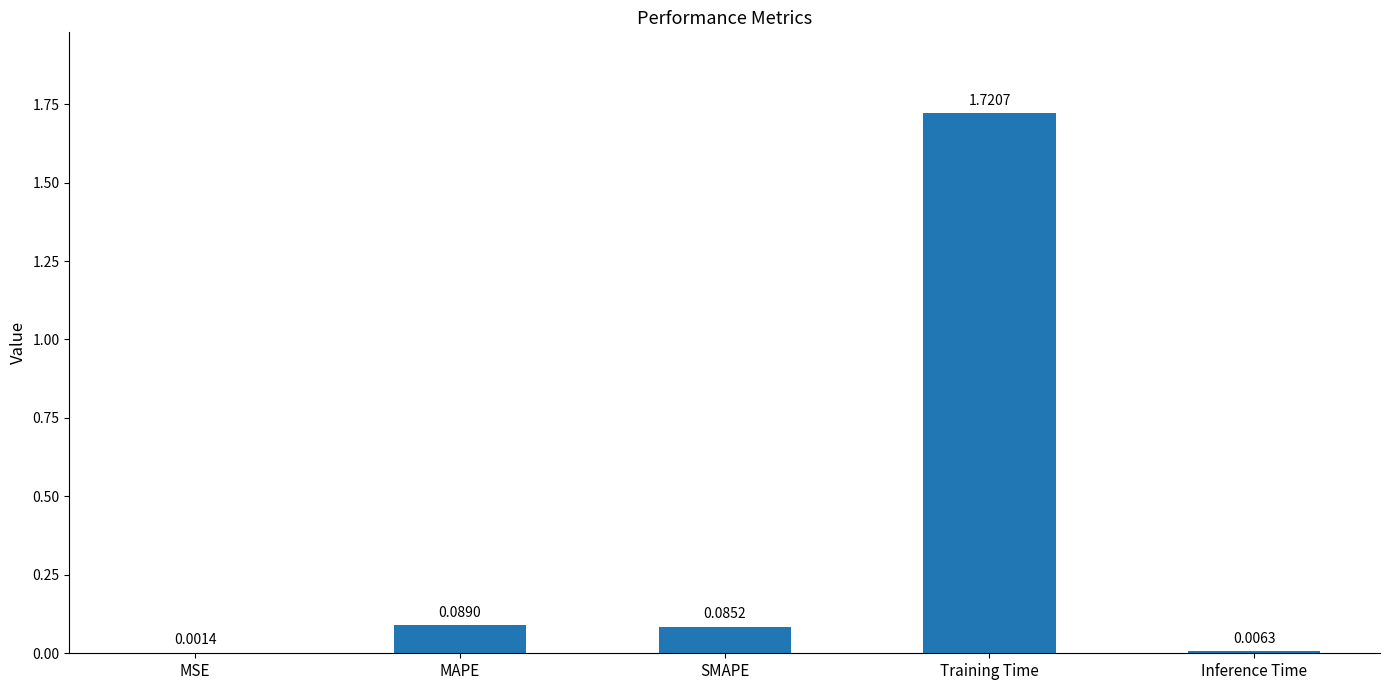

Are the bars grouped side by side (vs. stacked)?

No